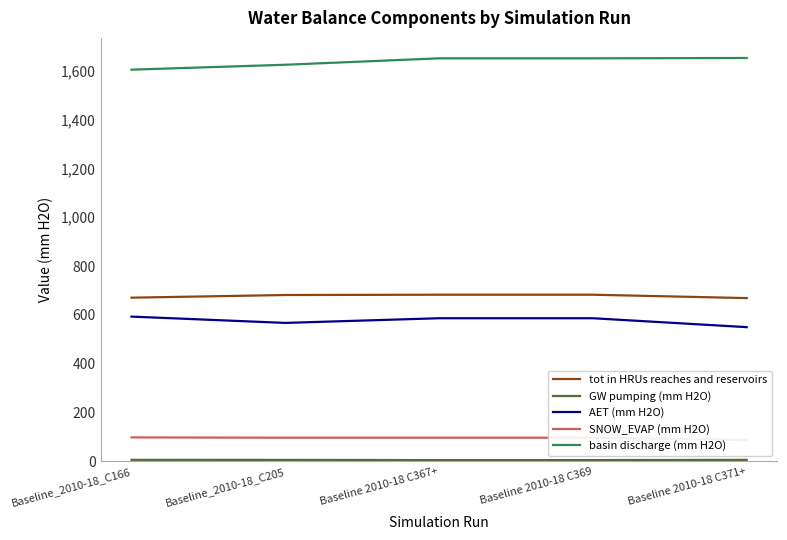

At which label does basin discharge (mm H2O) reach its peak?

Baseline 2010-18 C371+